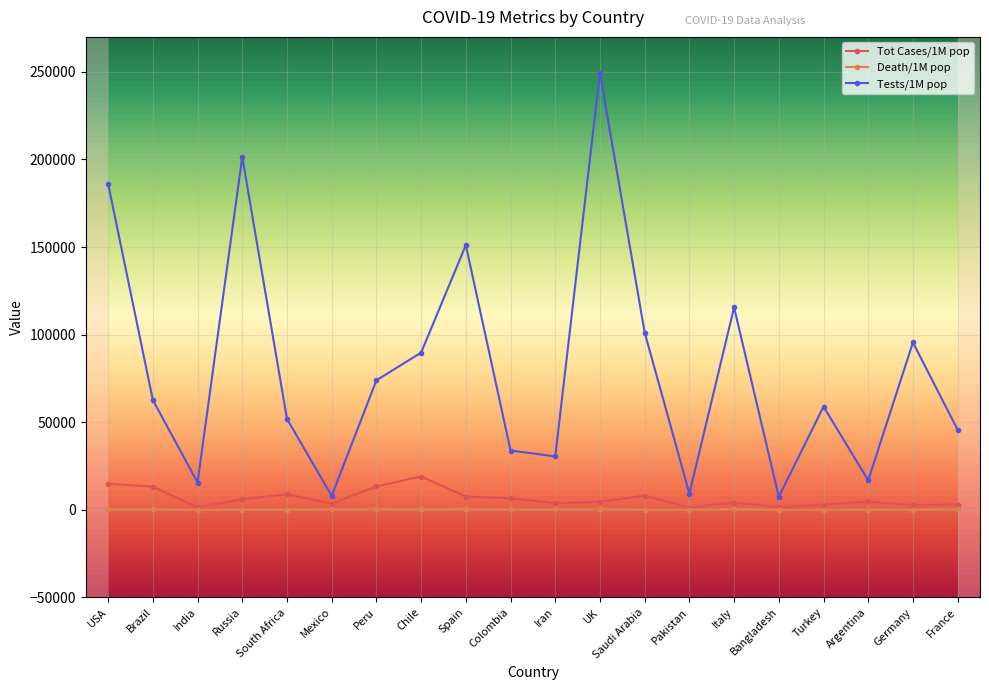

Is it true that Tests/1M pop equals 45680 at France?

True